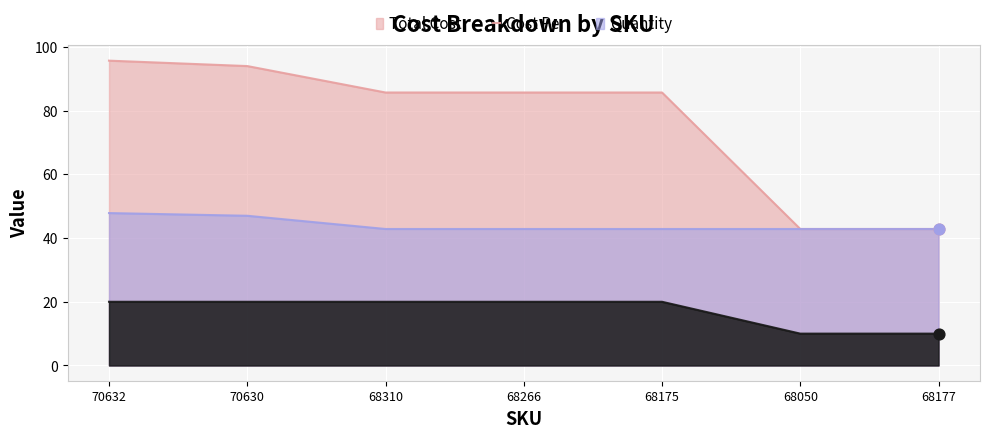

At which category is the sum across all series the highest?

70632